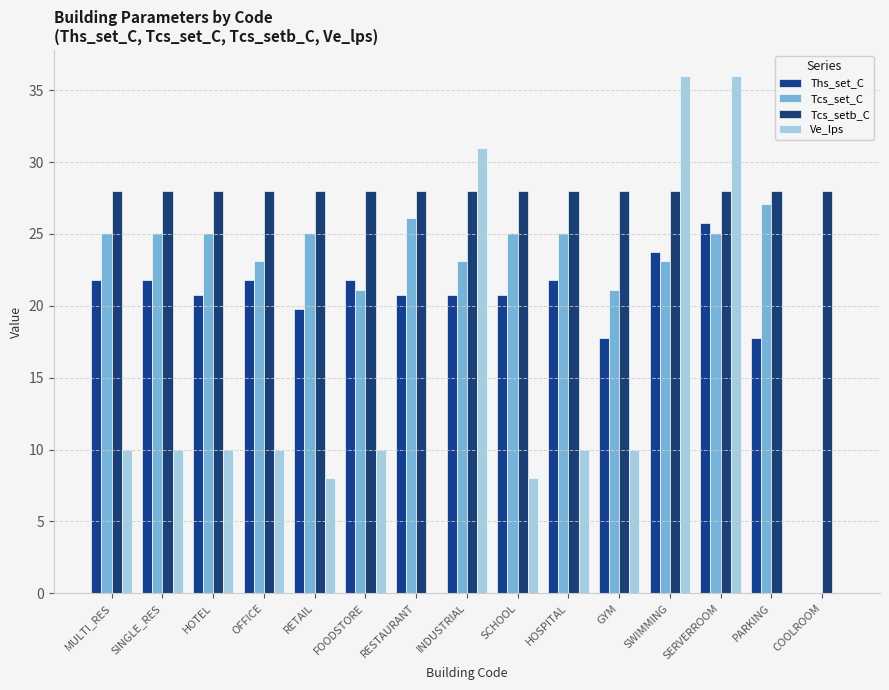

Is it true that Ths_set_C equals 20.8 at RESTAURANT?

True